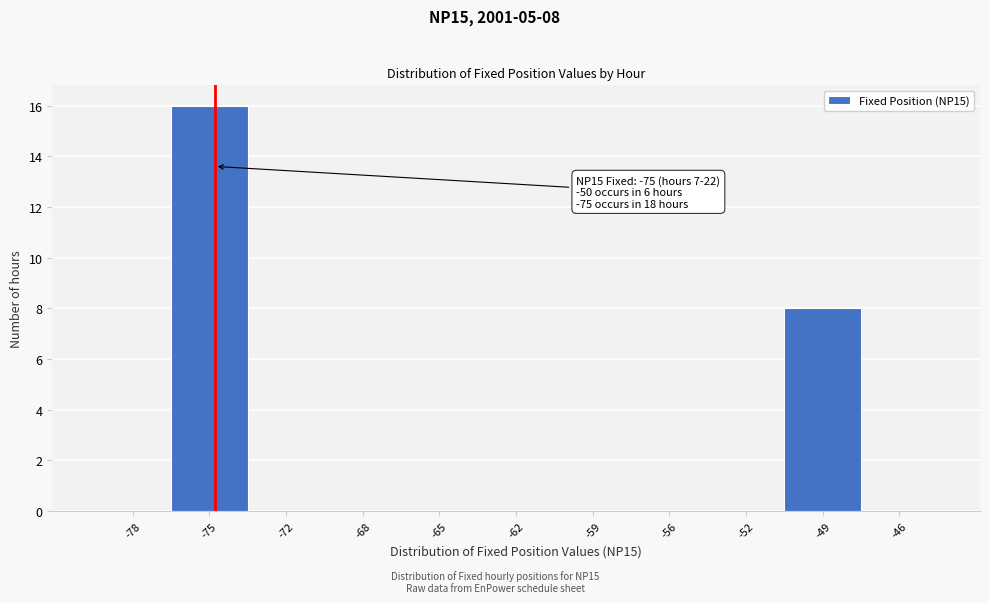

Reading right to left, what are all the values shown in this chart?

-46=0	-49=8	-52=0	-56=0	-59=0	-62=0	-65=0	-68=0	-72=0	-75=16	-78=0